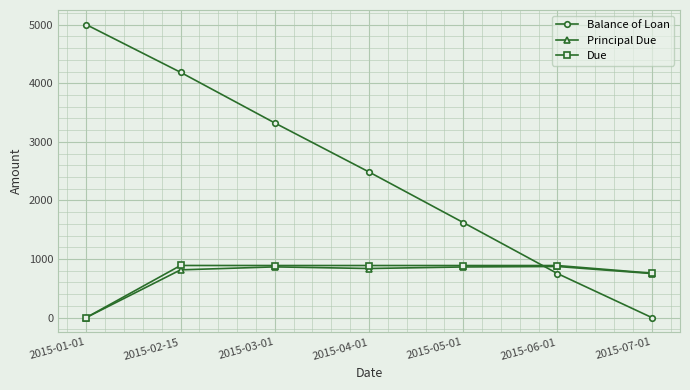

True or false: Balance of Loan and Principal Due intersect in this chart.

True